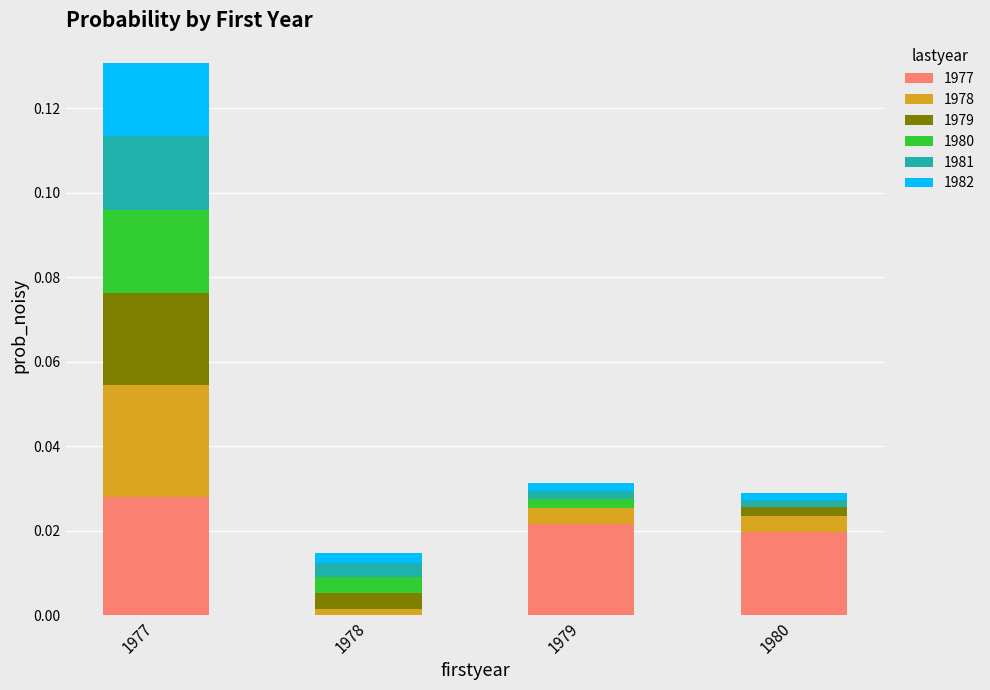

Are the bars horizontal?

No